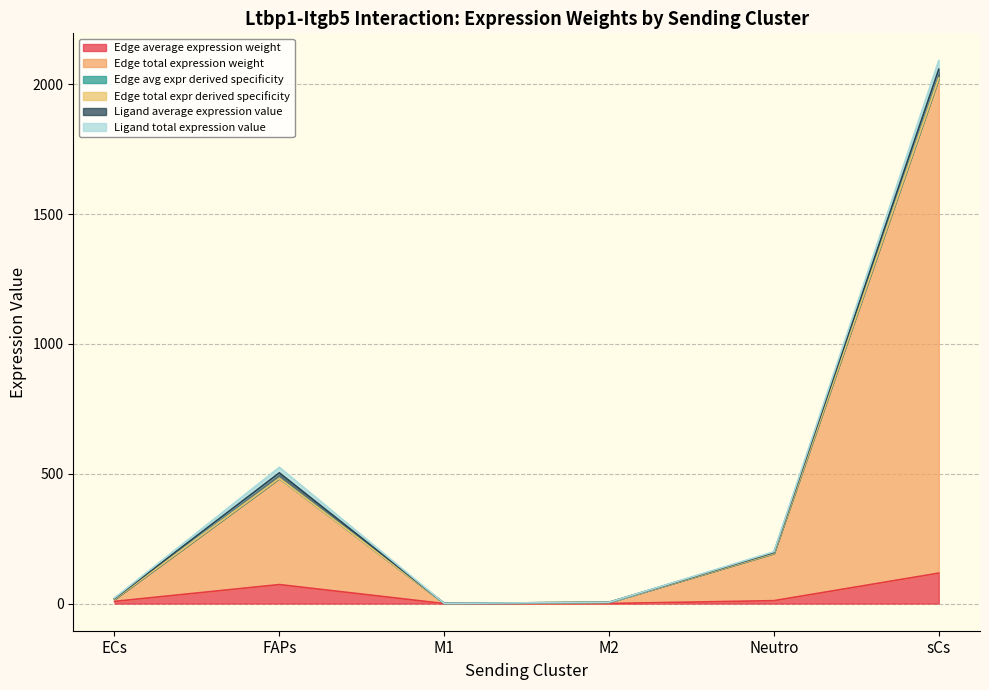

List the labels in order of Edge average expression weight value, smallest first.

M1, M2, ECs, Neutro, FAPs, sCs